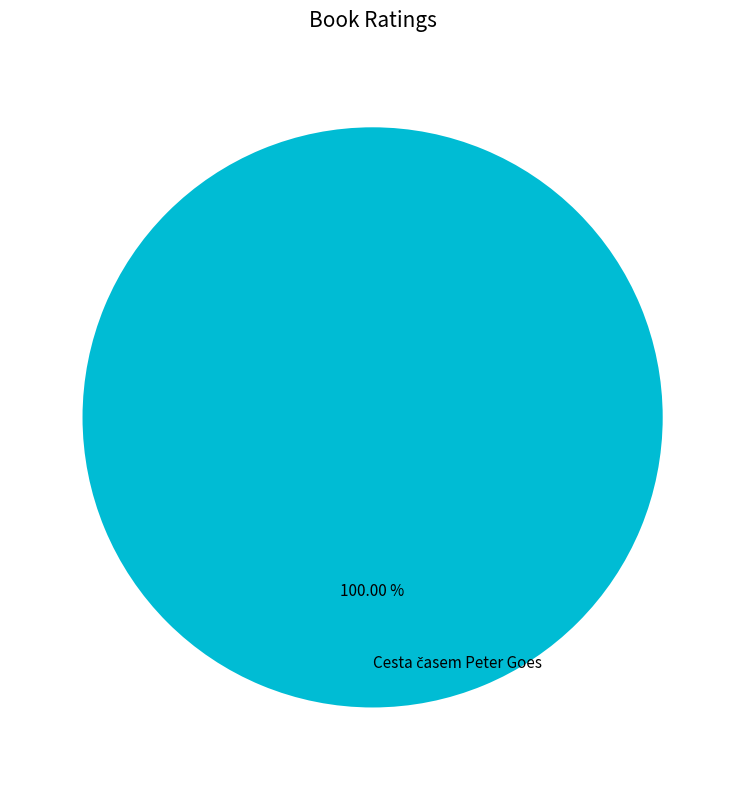

How many segments does this pie chart have?

1